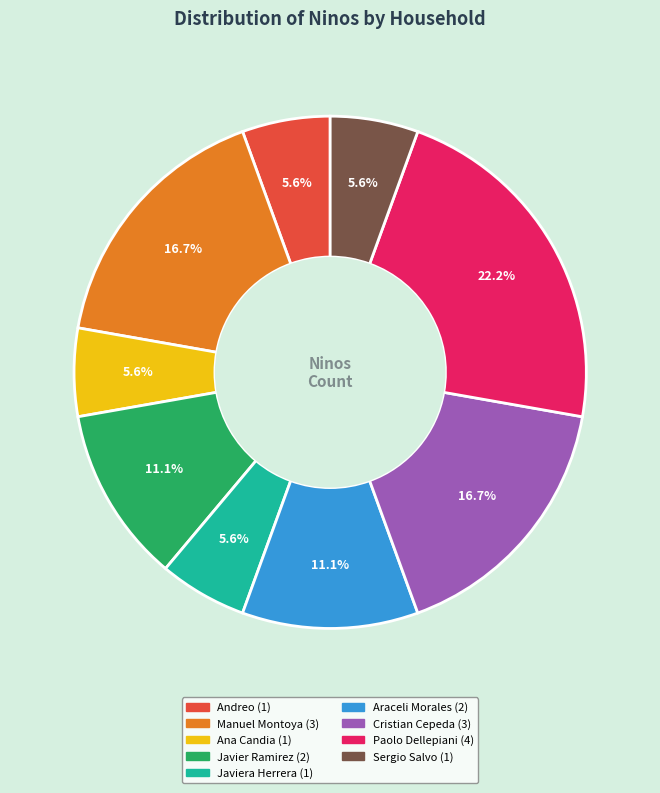

Is there a majority slice in this chart?

No